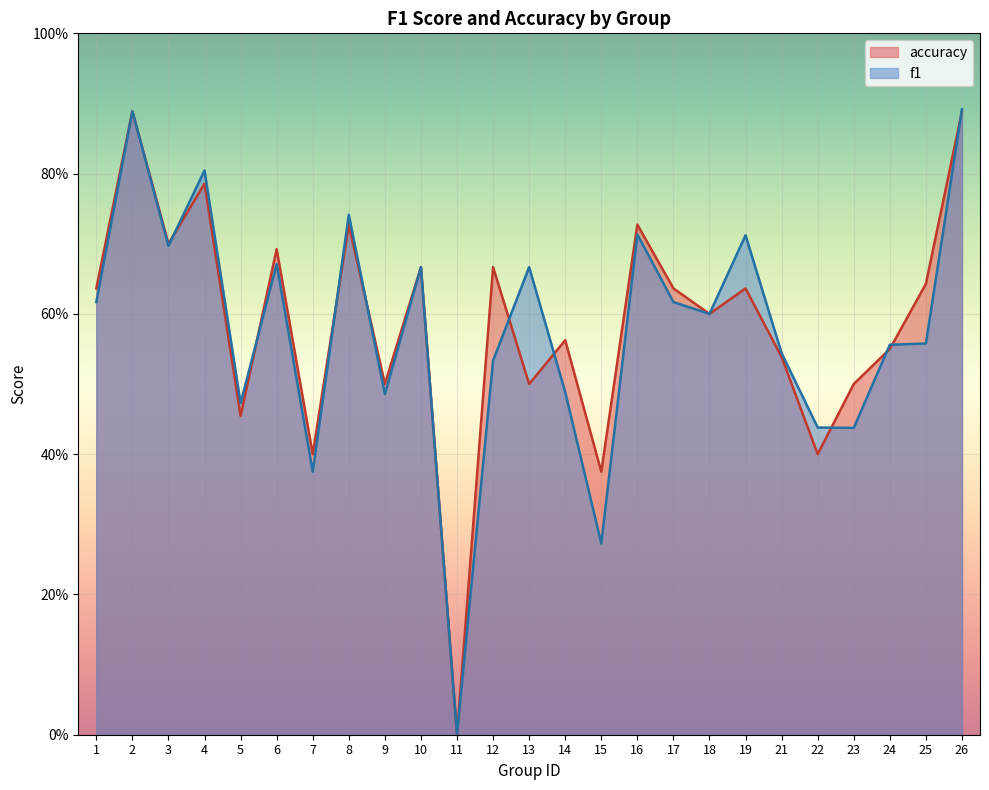

Which category has the lowest value in the f1 series?

11